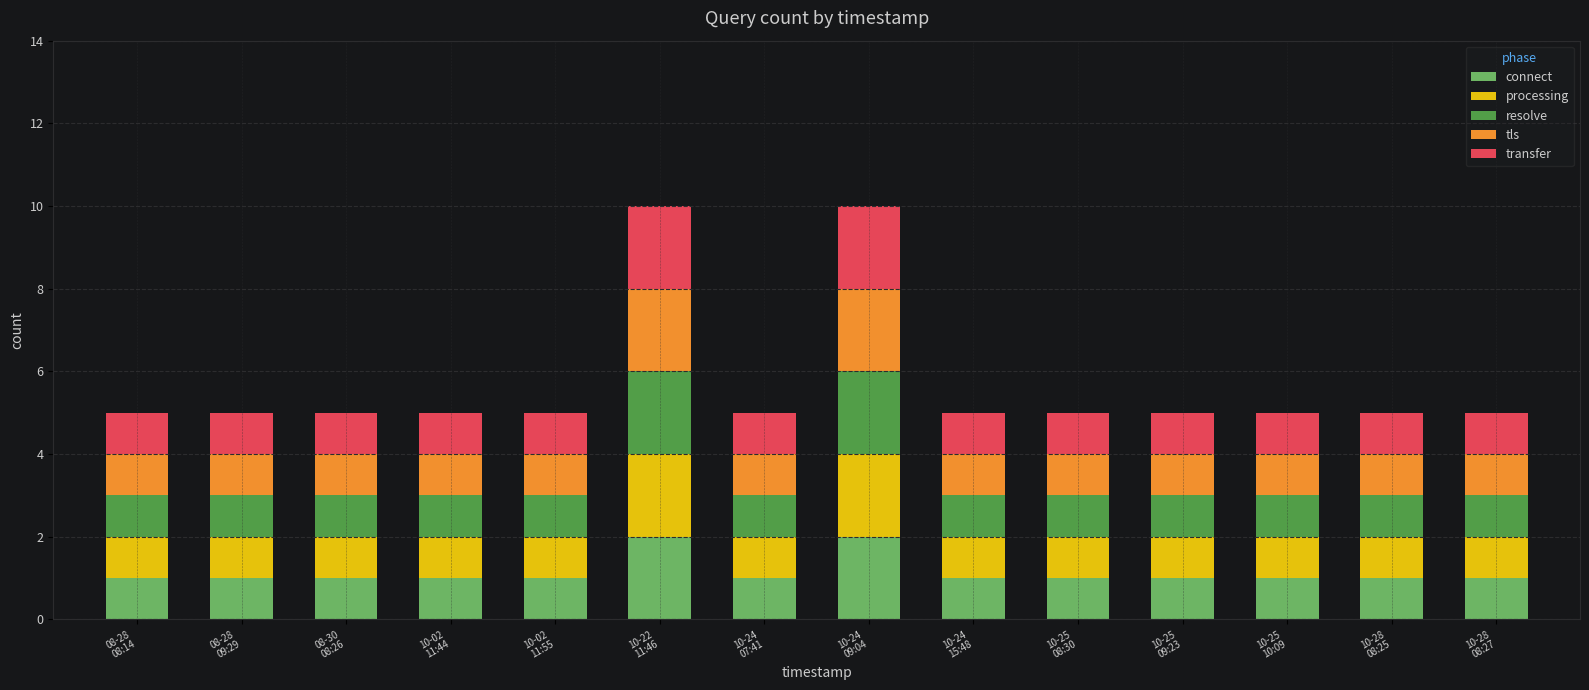

What are all the series names shown in the legend?

connect, processing, resolve, tls, transfer